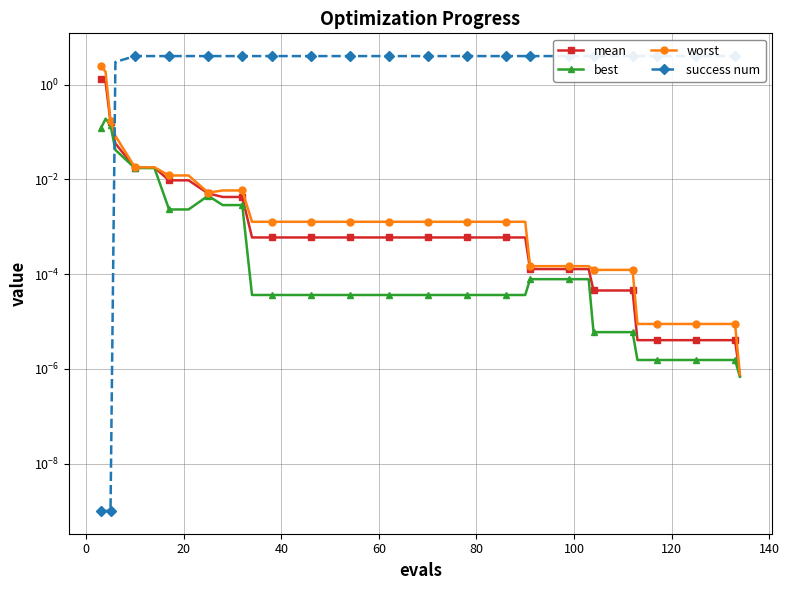

What are all the series names shown in the legend?

mean, best, worst, success num